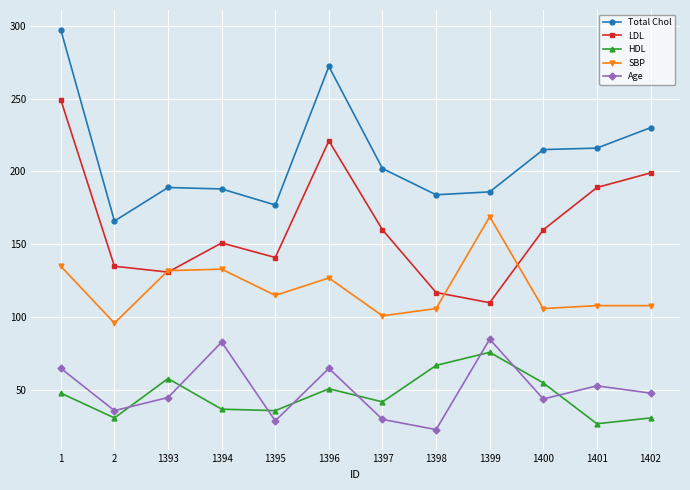

Is the value of Total Chol at 1395 greater than the value of SBP at 1401?

Yes